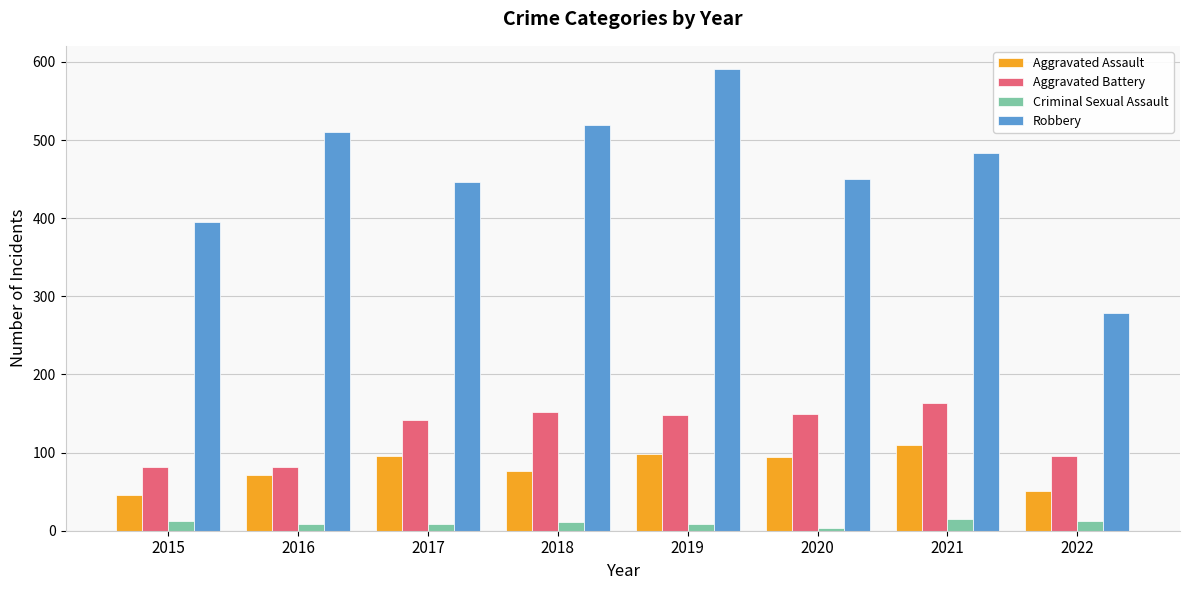

Rank the series at 2019 from highest to lowest value.

Robbery, Aggravated Battery, Aggravated Assault, Criminal Sexual Assault